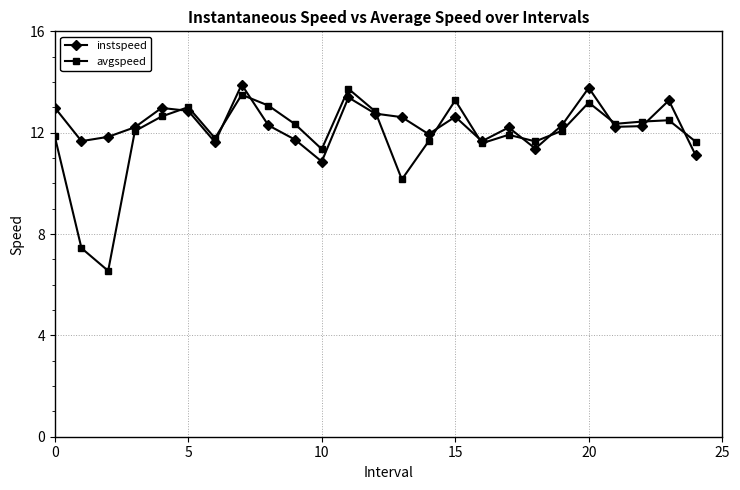

At how many categories does at least one series exceed 7?

25